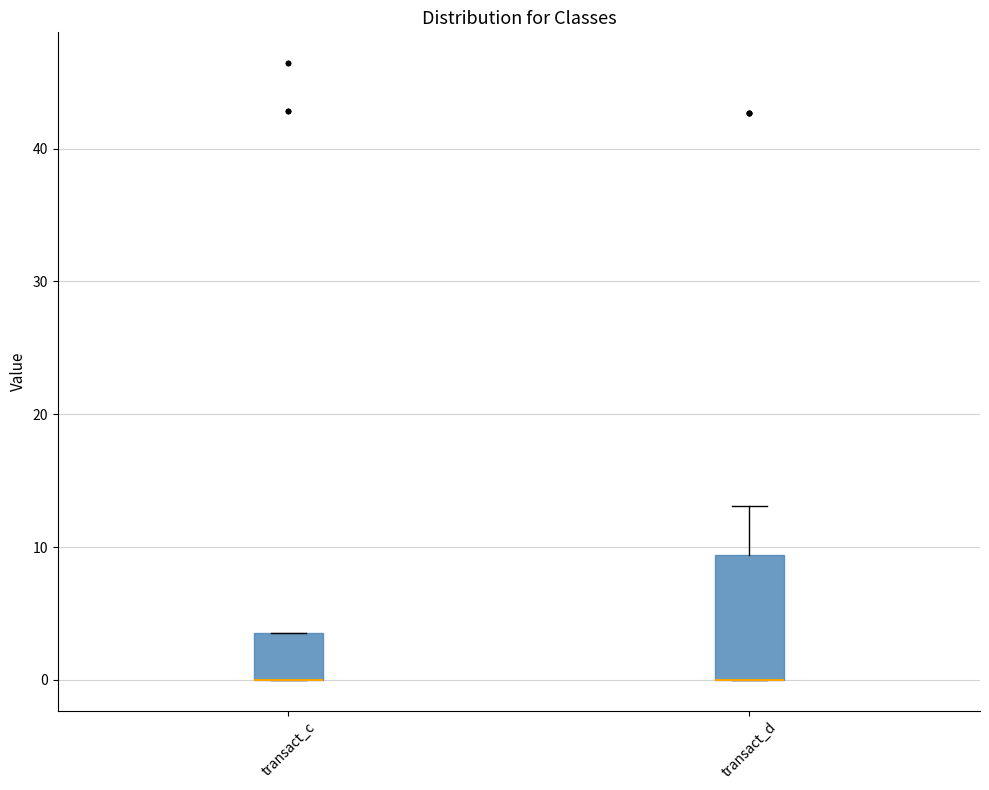

Where does the upper whisker of the box for transact_d end on the y-axis? The values are not printed on the chart, so give them approximately, as read against the axis.

13